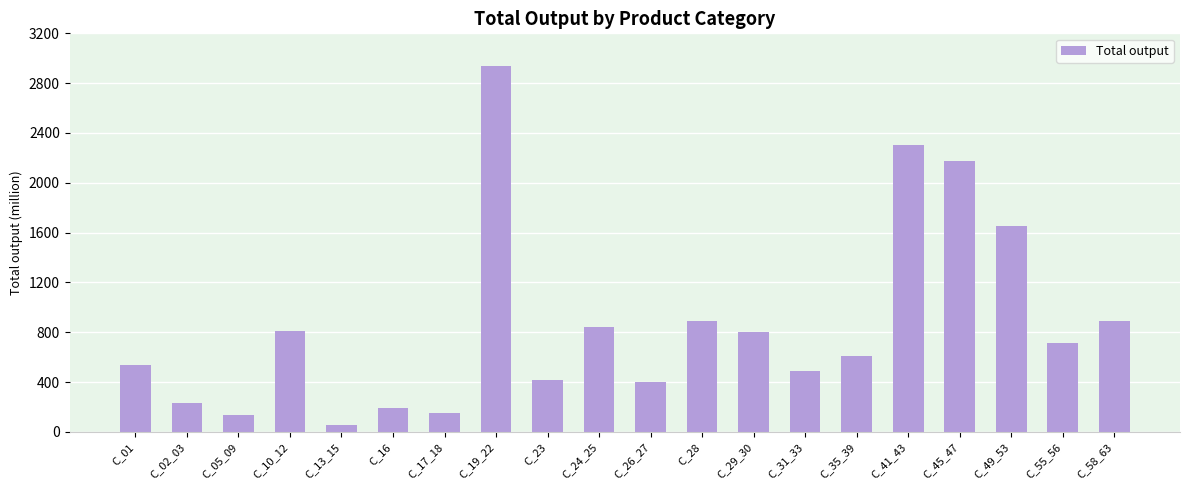

Are the bars horizontal?

No